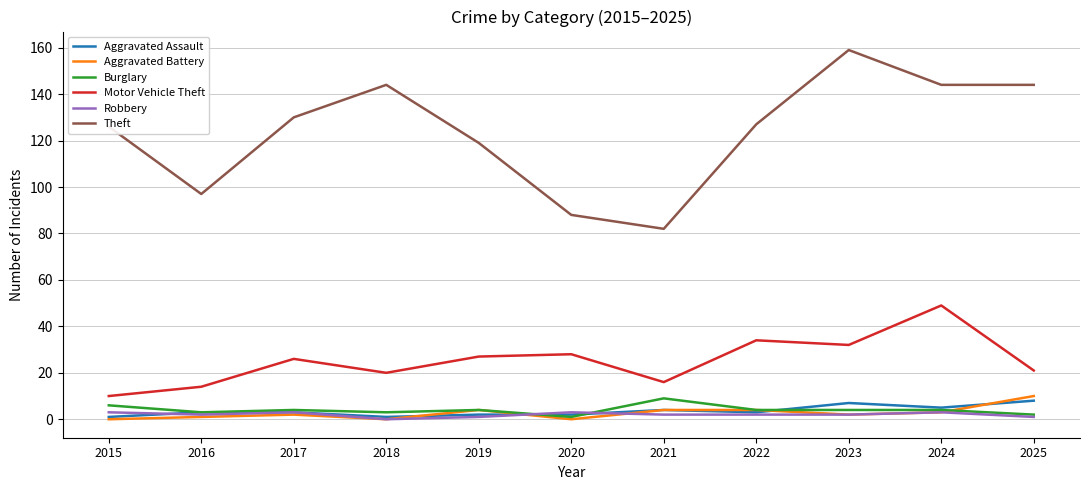

True or false: Theft has more than 1 points higher than both neighbors.

True